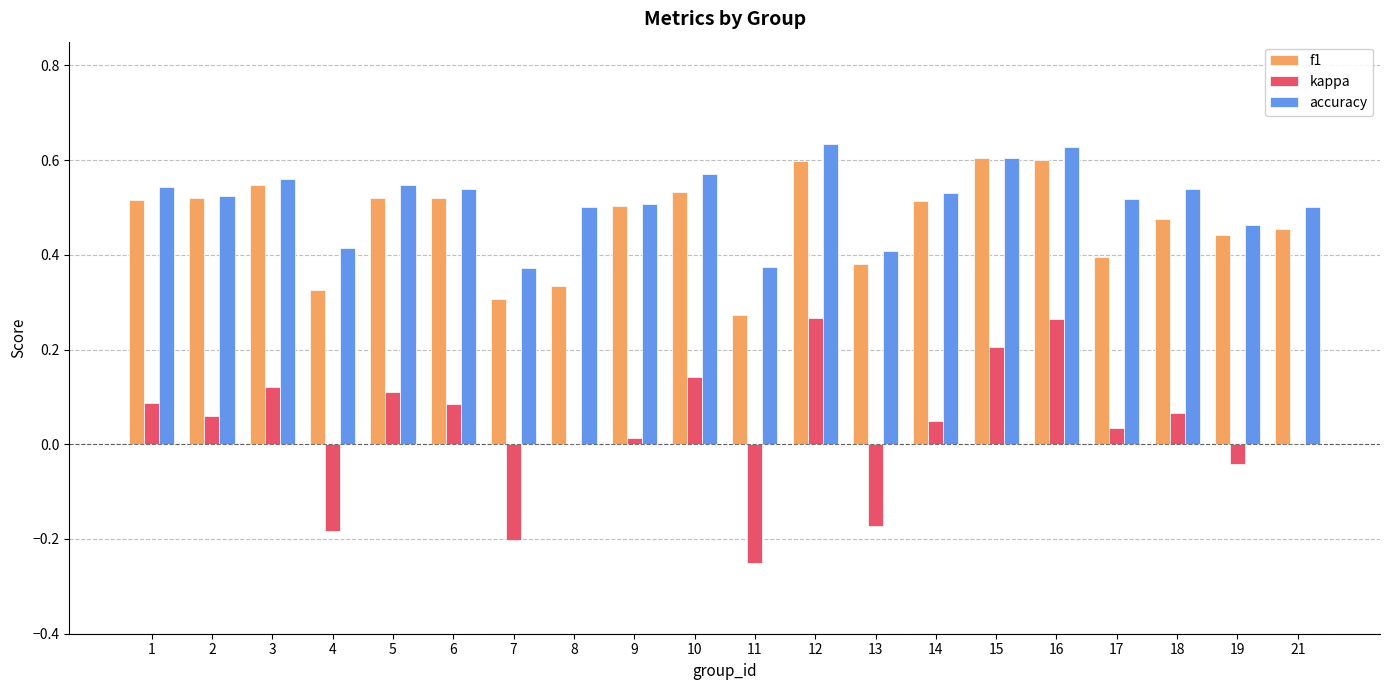

Is the value of f1 at 12 greater than the value of accuracy at 21?

Yes